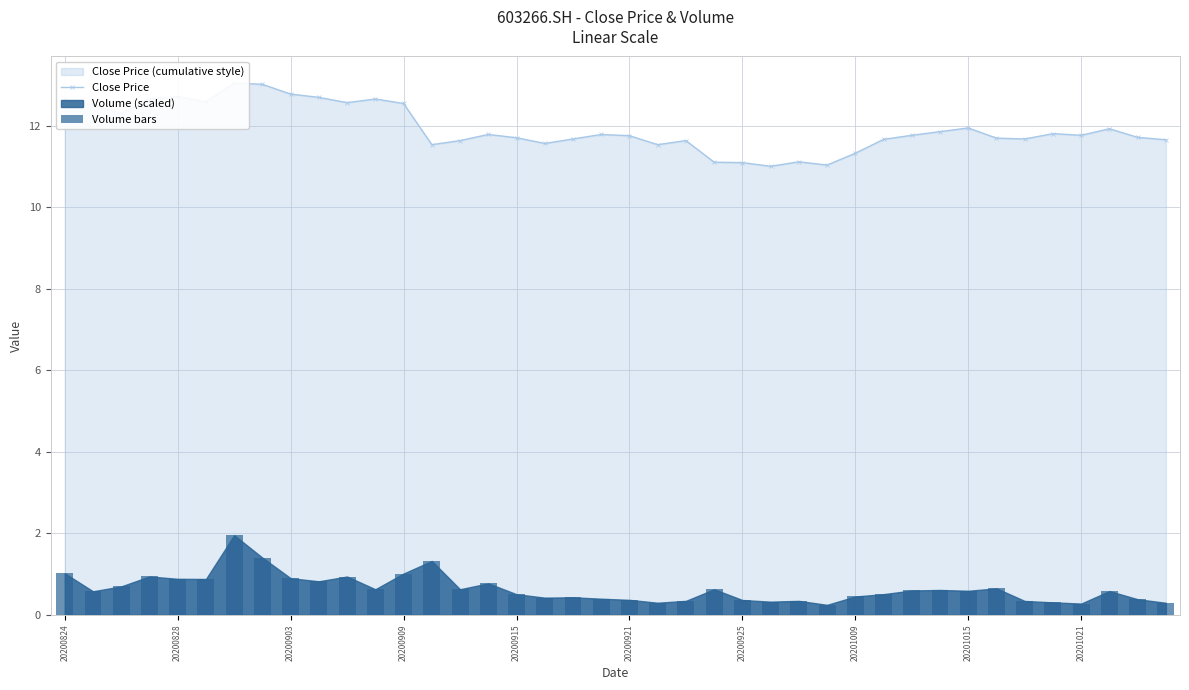

At which category does the chart reach its minimum across all series?

27